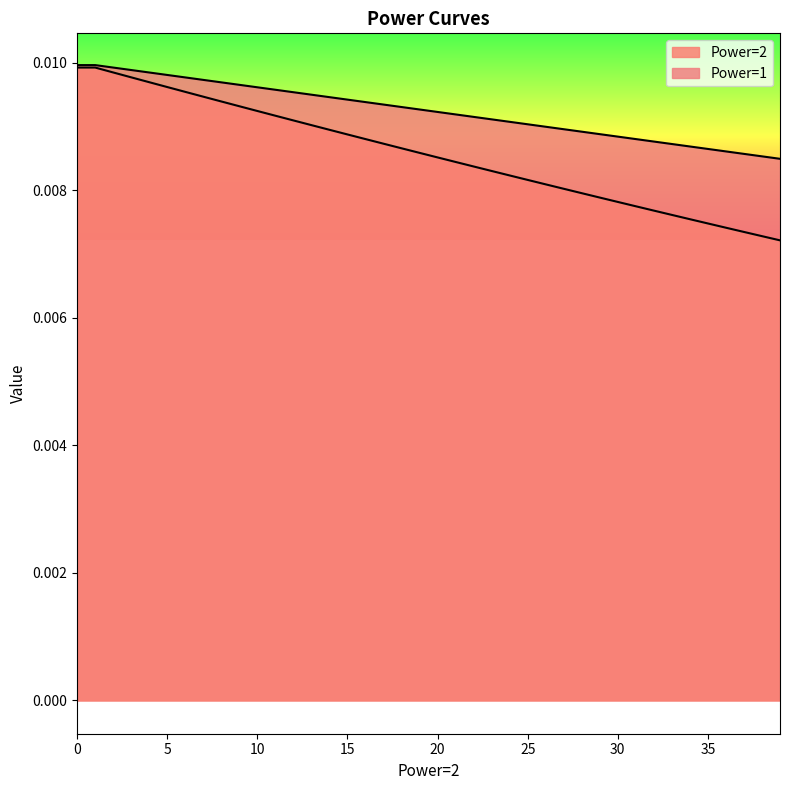

Which label corresponds to the smallest value in the chart?

39